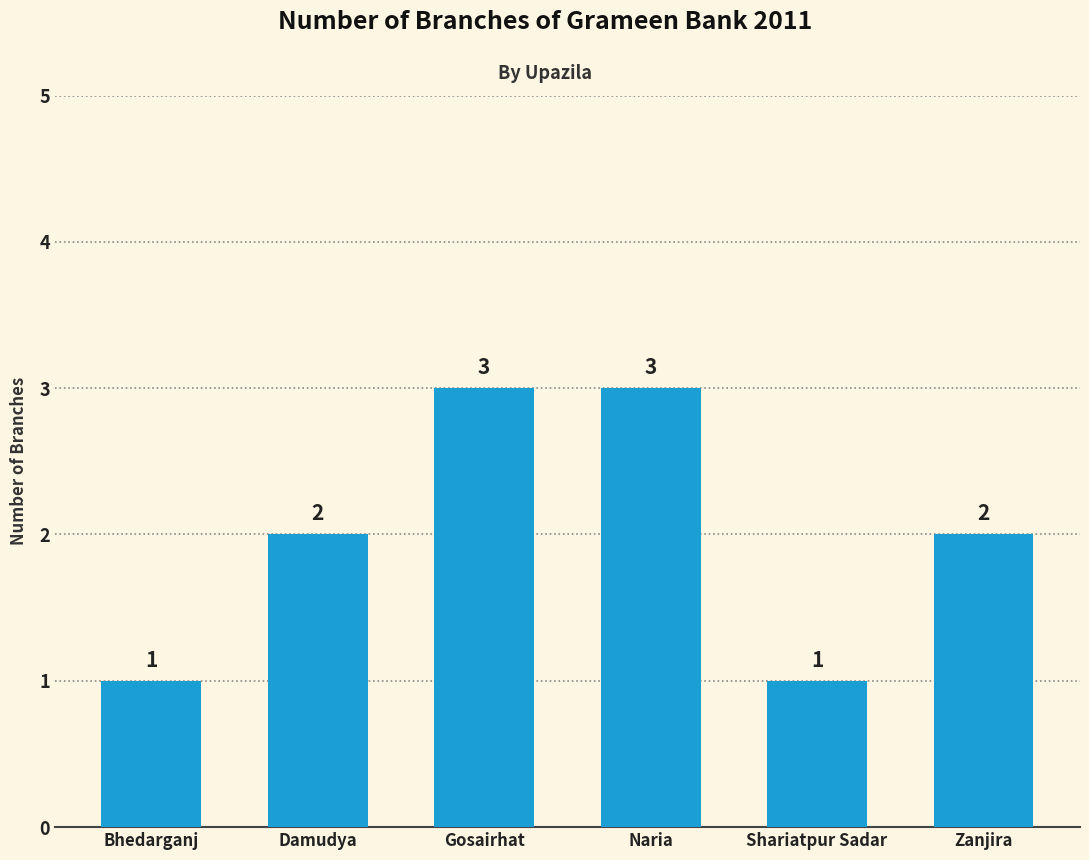

Reading left to right, extract all data points from this chart.

1	2	3	3	1	2